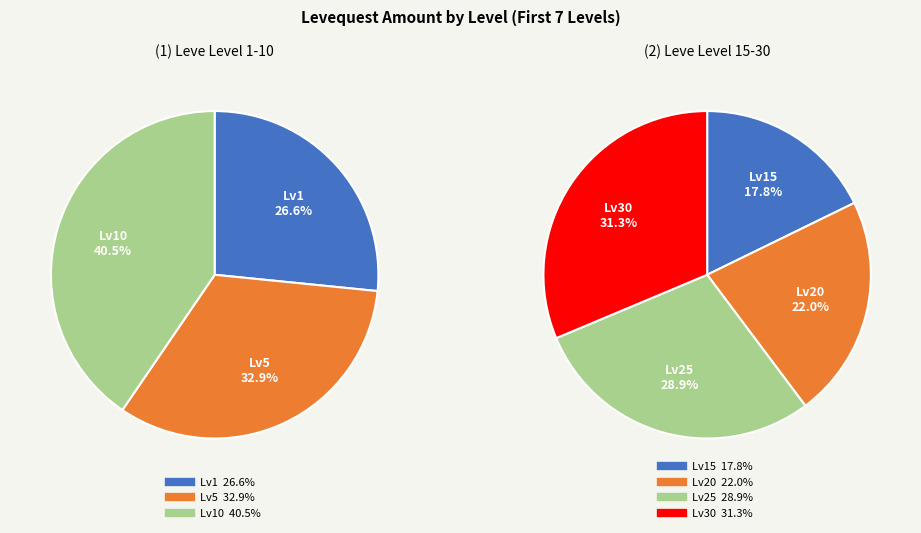

Count the number of slices in the pie.

7